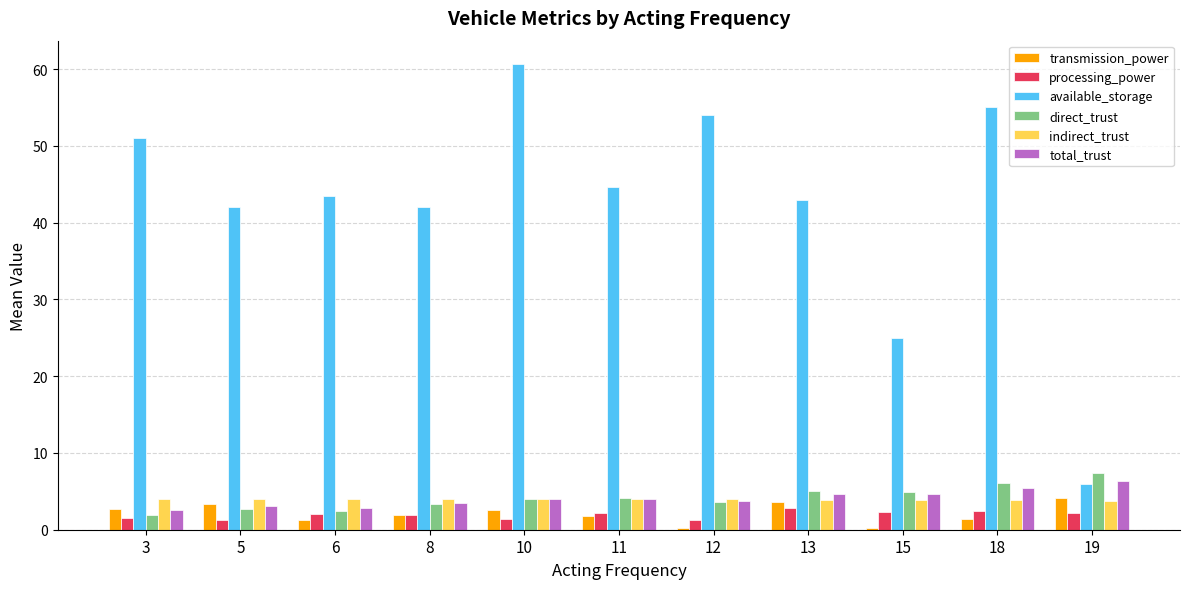

What is the greatest value displayed?

60.7